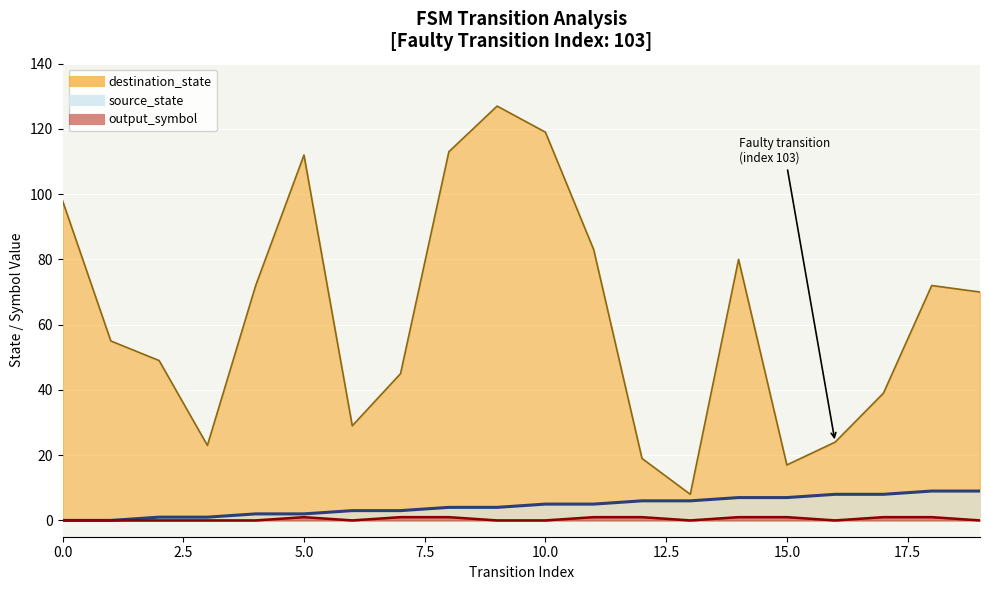

How many interior local peaks does the output_symbol series have?

1